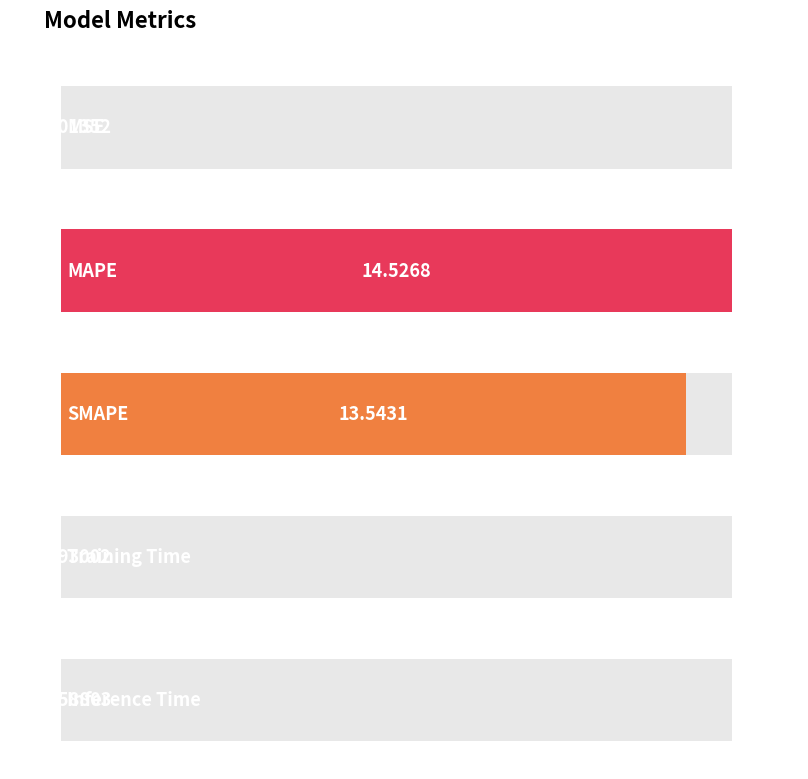

List the labels in order of value, largest first.

MAPE, SMAPE, Training Time, Inference Time, MSE